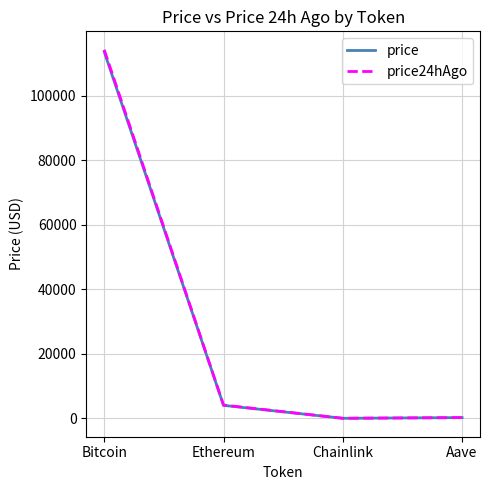

True or false: price24hAgo and price cross at least once.

False